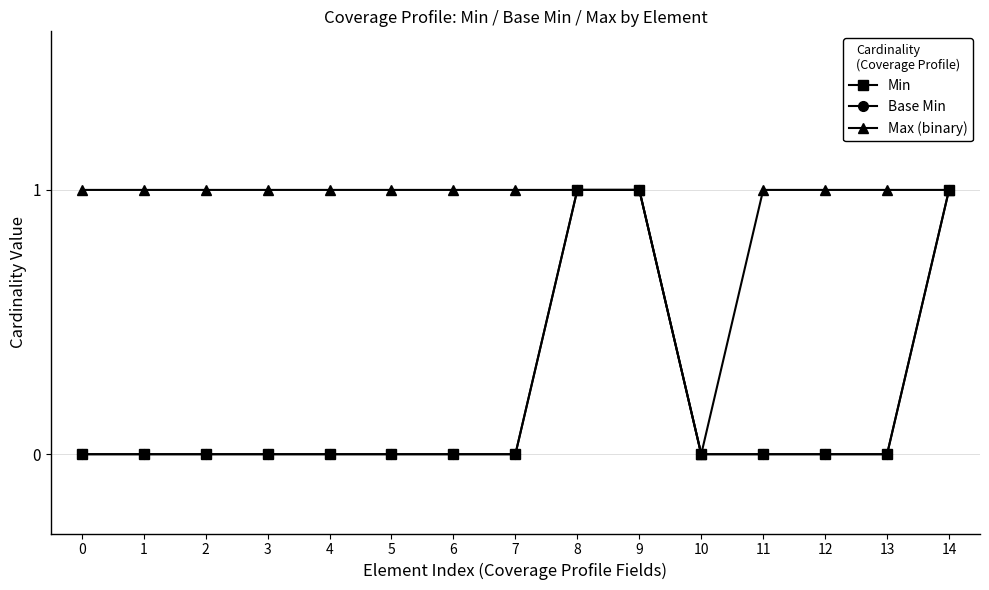

Is it true that Base Min equals -1 at 7?

False